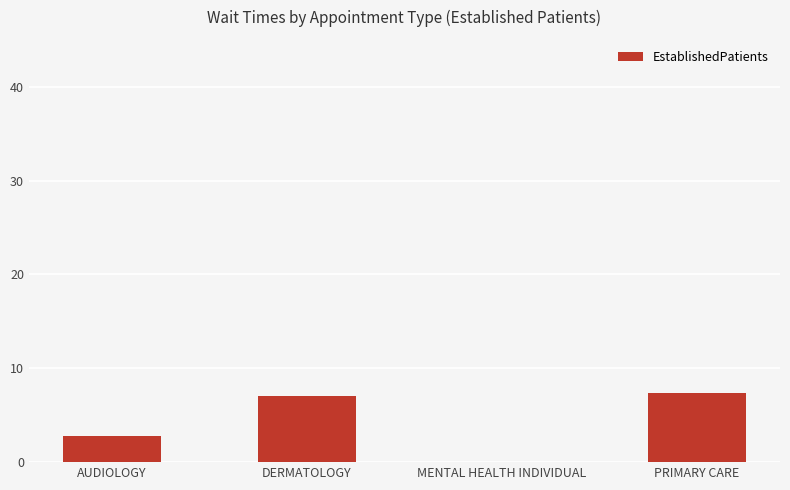

What is the maximum value shown in the chart?

7.4